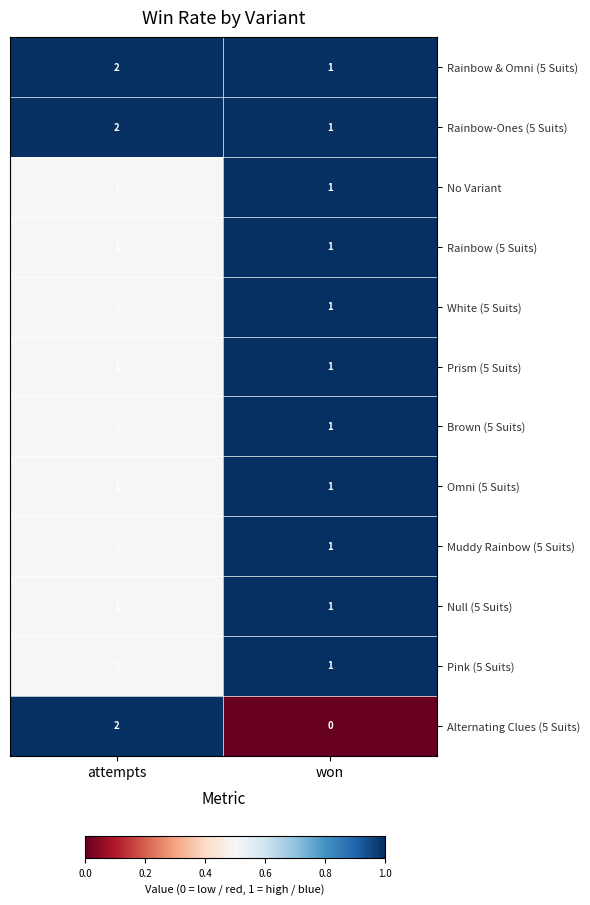

Which category has the highest value in the Rainbow-Ones (5 Suits) series?

attempts